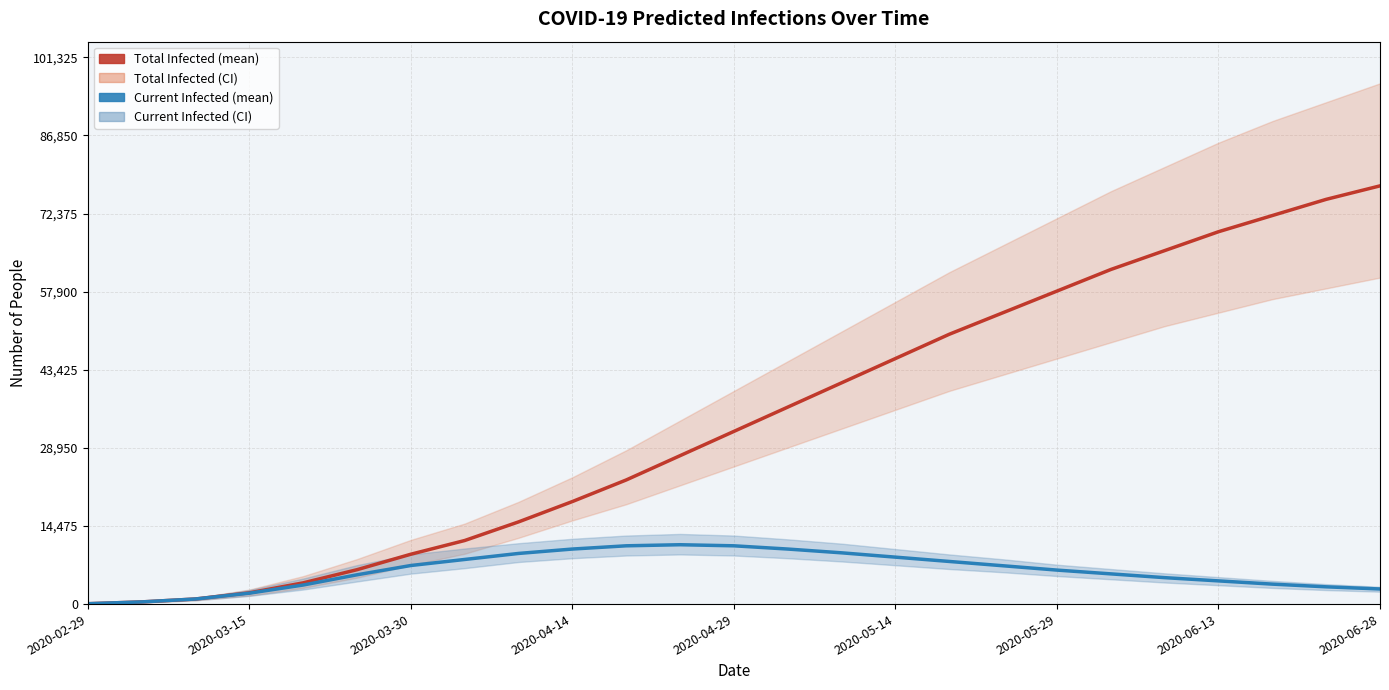

True or false: predicted_total_infected_mean and predicted_current_infected_mean cross at least once.

False